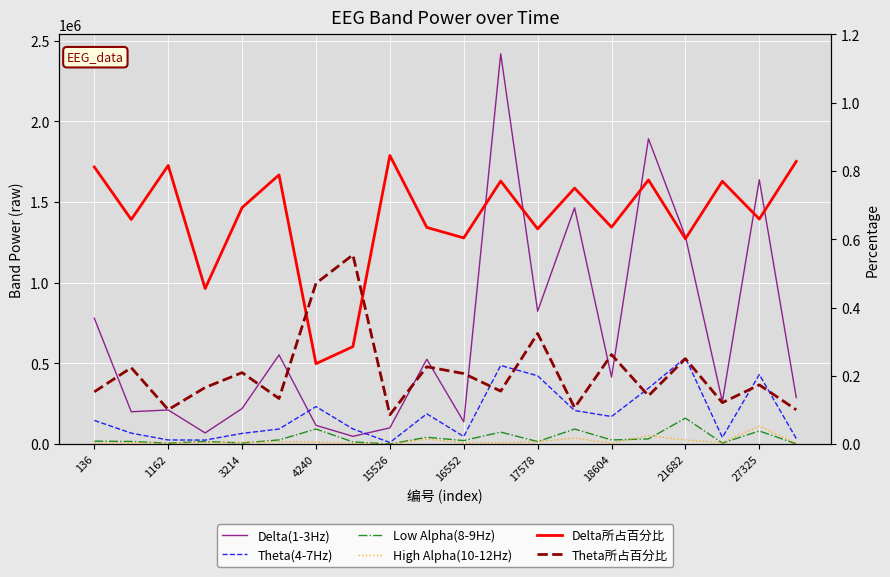

At which category is the sum across all series the highest?

11